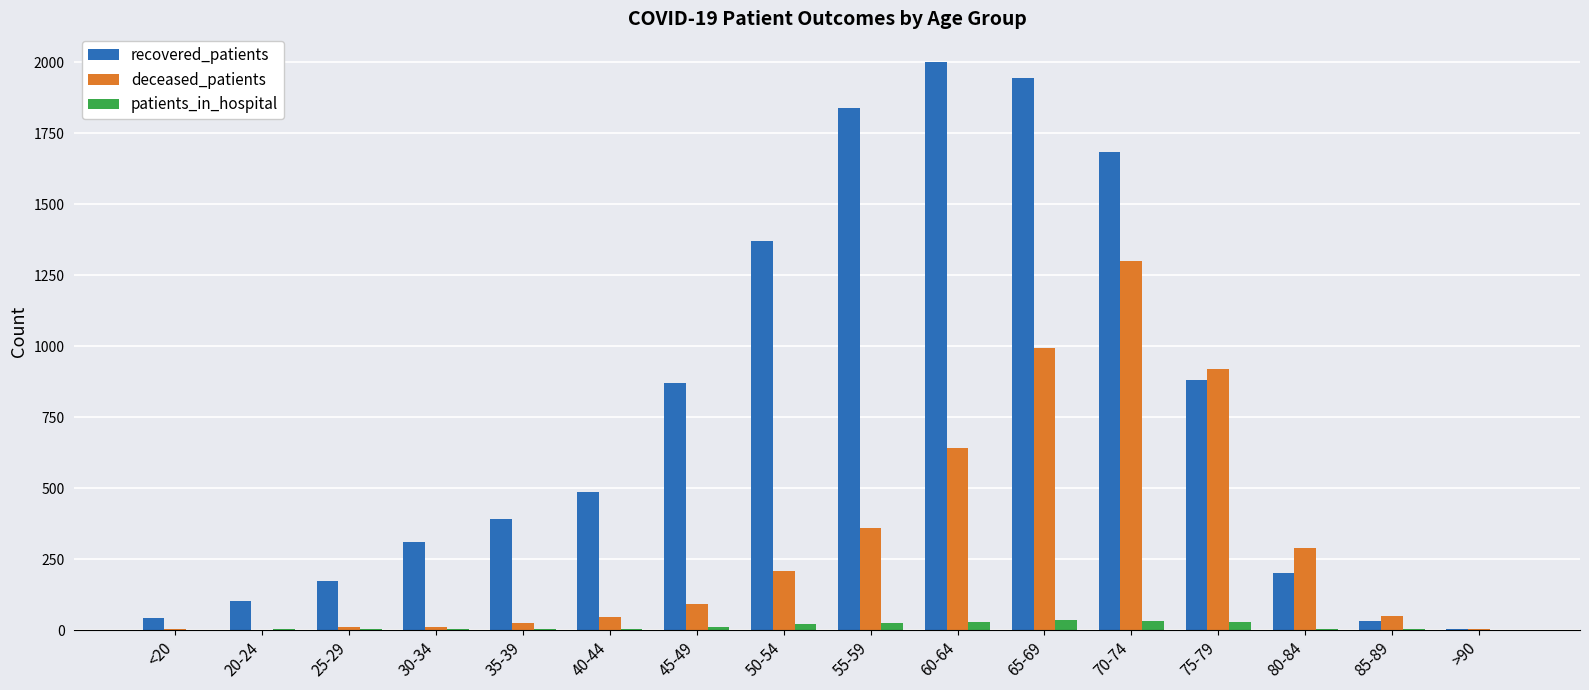

What is the sum of all deceased_patients values?

4952